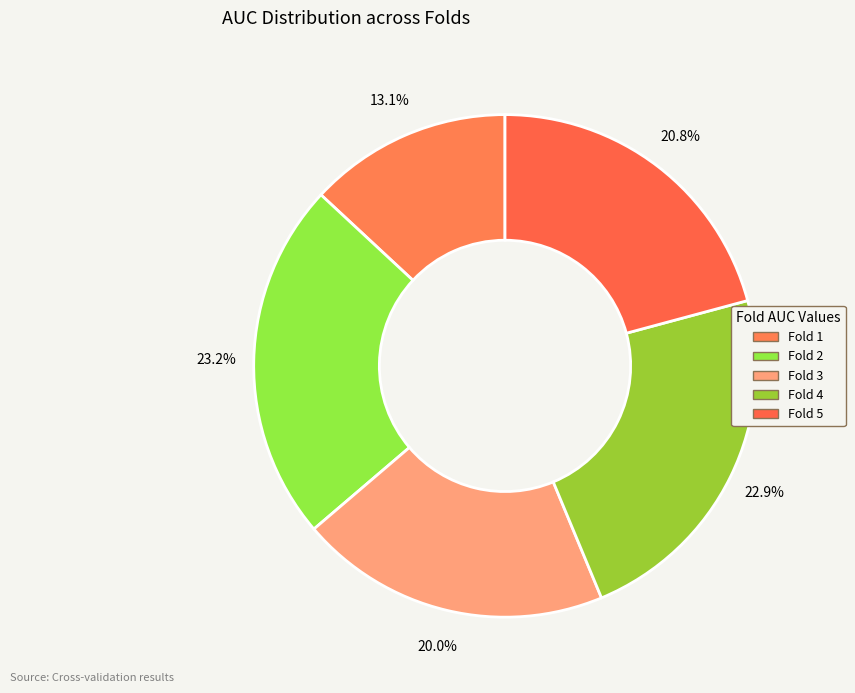

What percentage is the Fold 5 slice, to the nearest percent?

21%